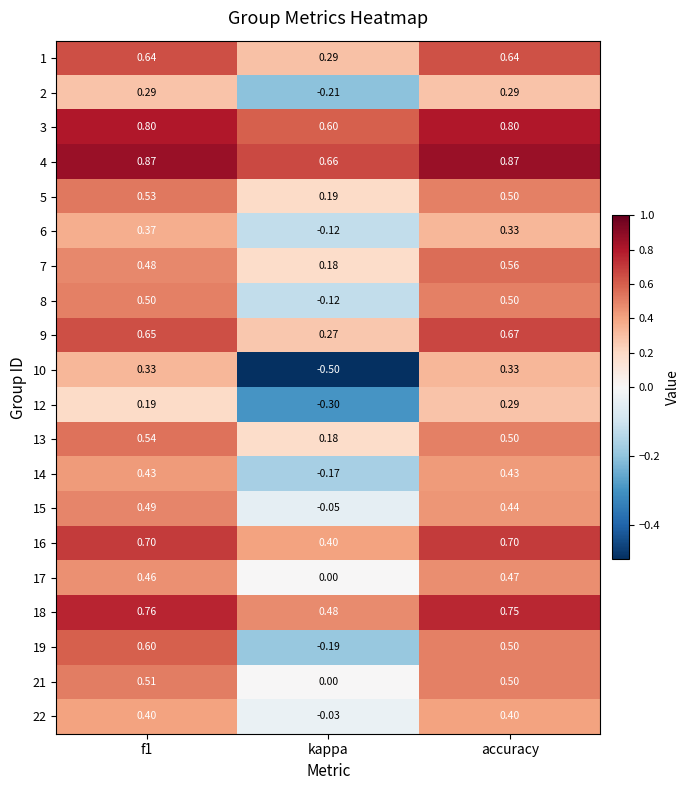

At which label is 3 closest to 0?

kappa